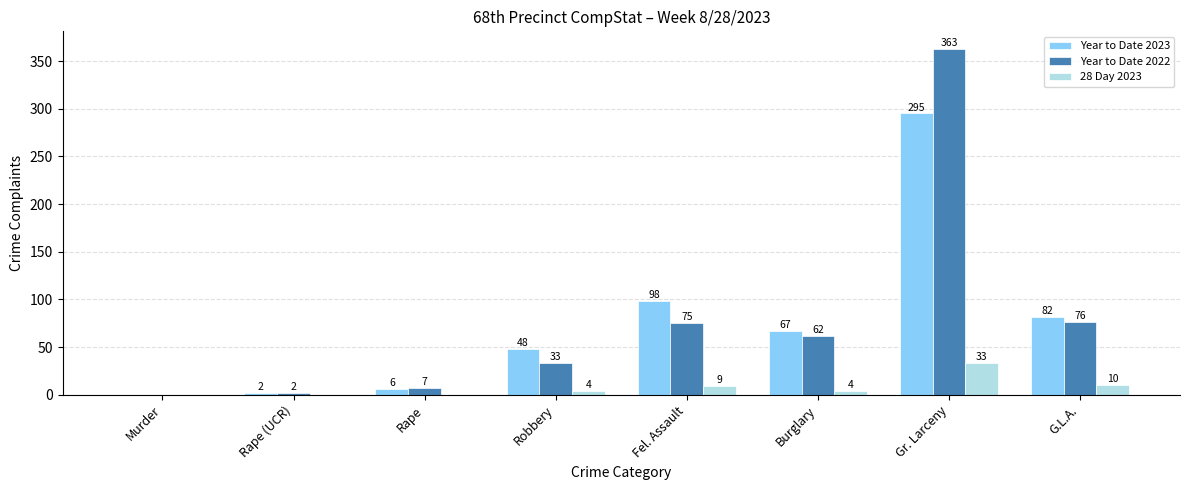

How many groups of bars are there?

8